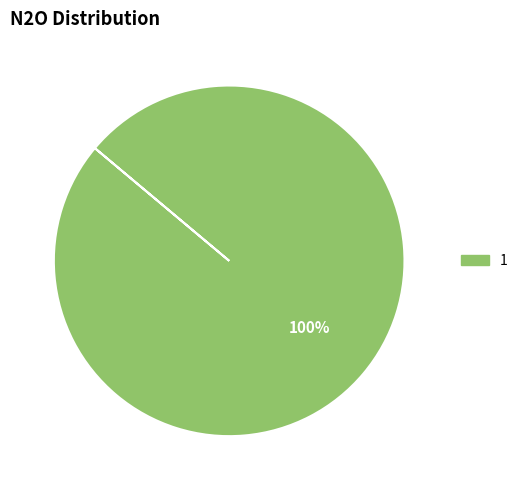

How many slices are in this pie chart?

1